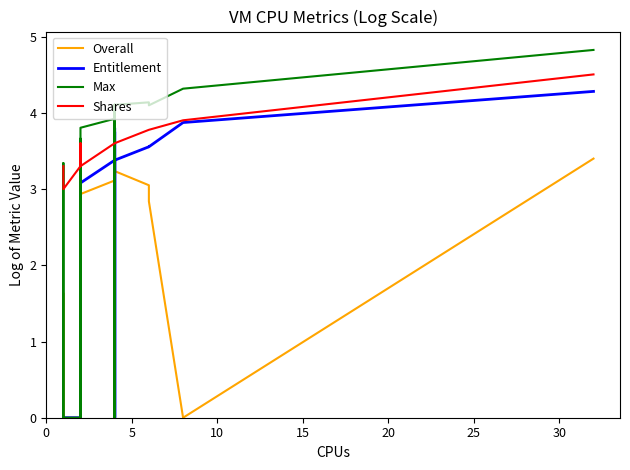

How many intersections are there between Entitlement and Overall?

2